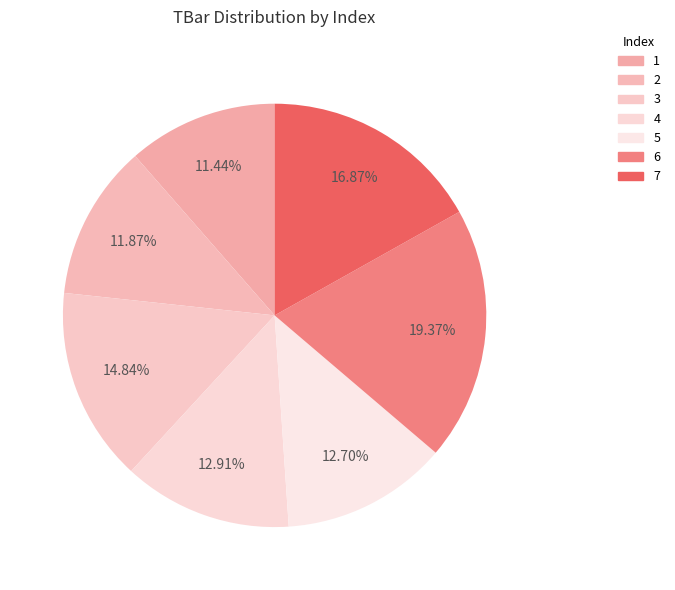

True or false: 7 accounts for 26% of the total.

False